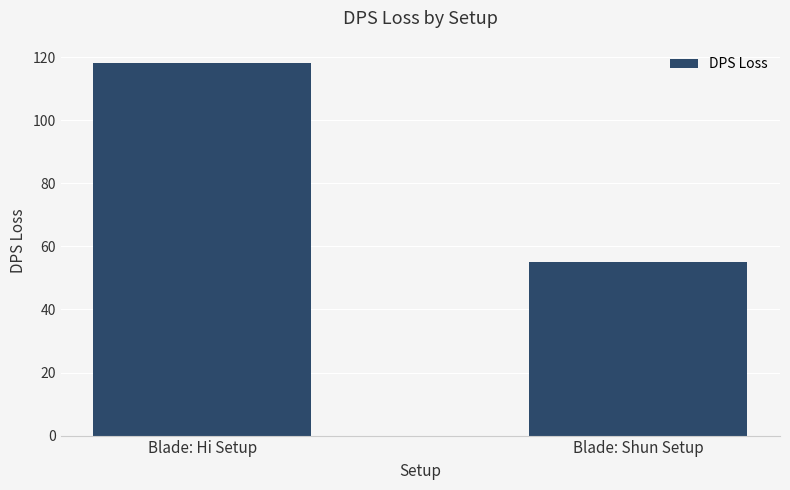

What is the sum of all values?

173